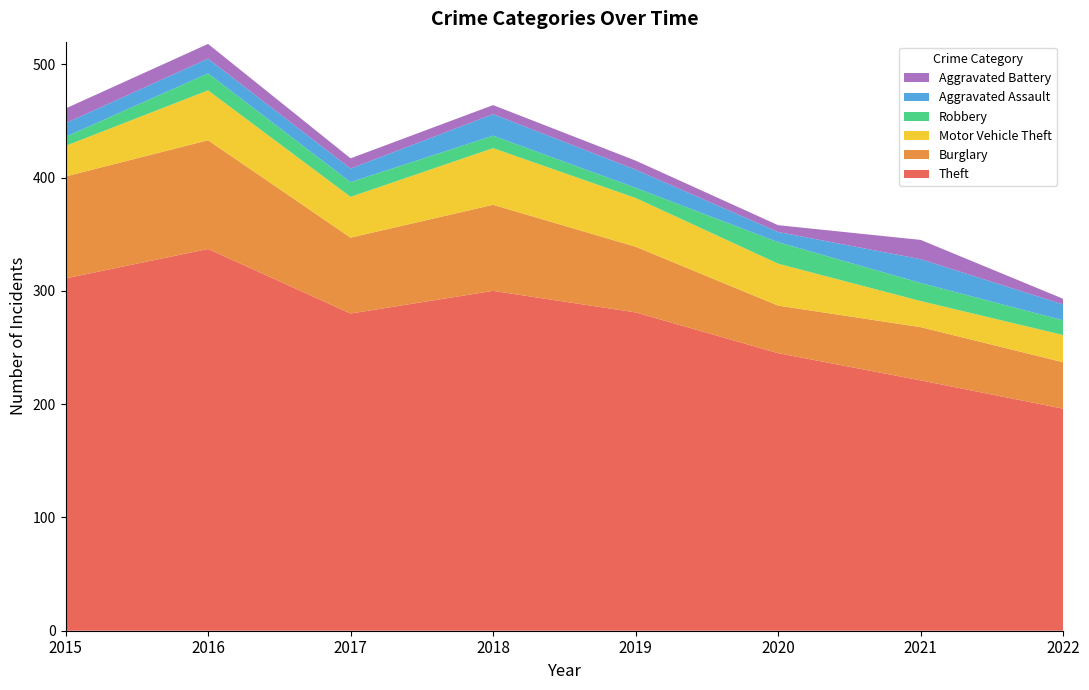

Reading left to right, list all the values displayed in this chart.

Theft: 311	337	280	300	281	245	221	196
Burglary: 90	96	67	76	58	42	47	41
Motor Vehicle Theft: 27	44	36	50	43	37	23	24
Robbery: 8	15	13	11	9	19	16	13
Aggravated Assault: 12	13	12	19	16	9	21	14
Aggravated Battery: 13	13	9	8	8	6	17	5